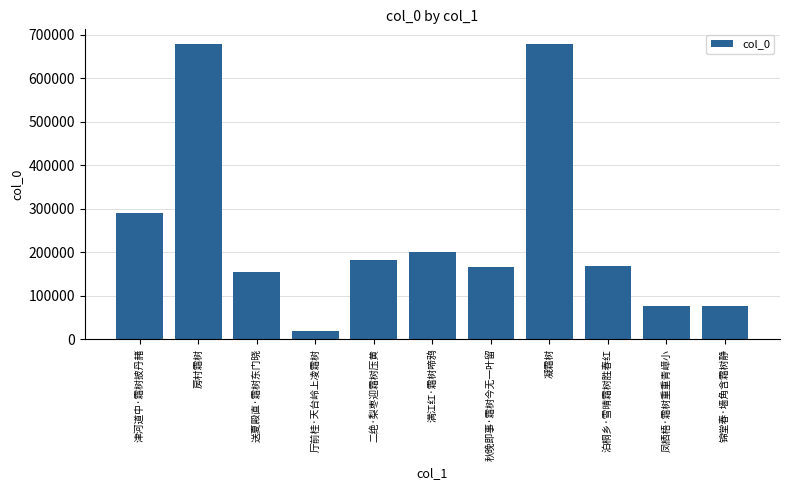

At which label is the value closest to 348443?

津河道中·霜树披丹赭